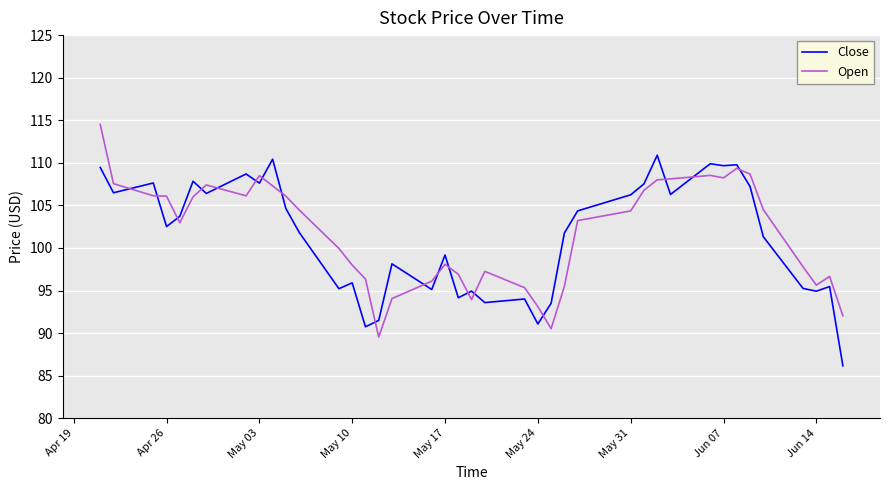

What is the difference between the maximum and minimum values in the Open series?

25.0